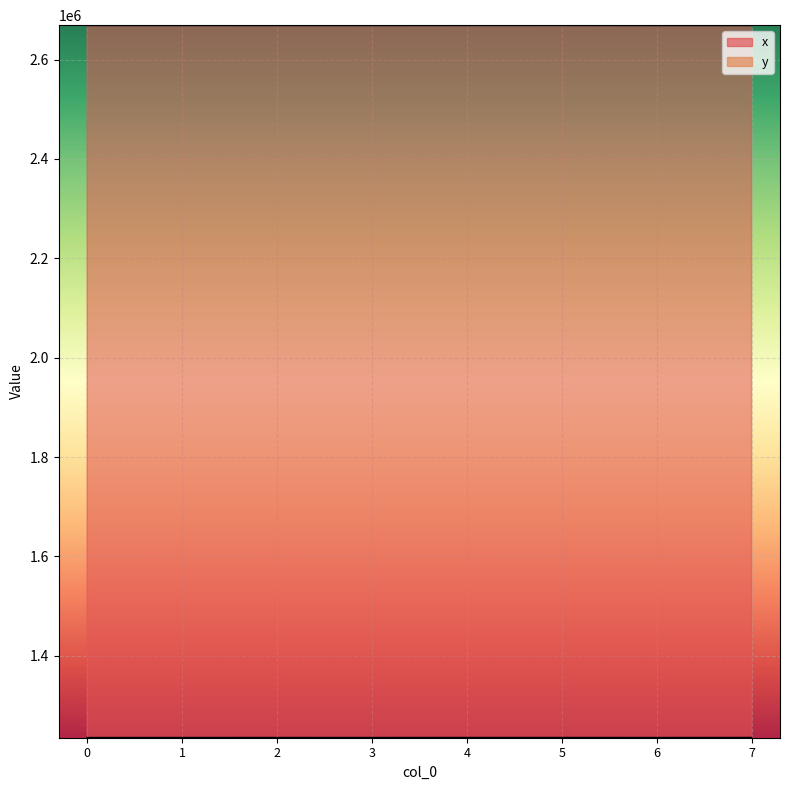

Between 6 and 1, which is larger?

1